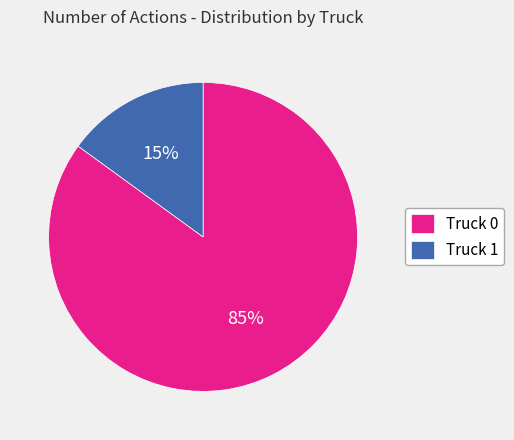

Approximately how many times larger is the value at Truck 1 compared to Truck 0?

0.2